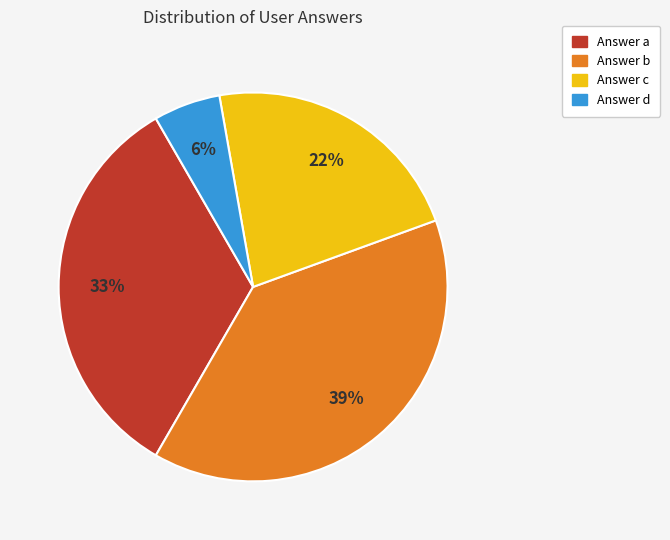

Does any single category account for the majority?

No